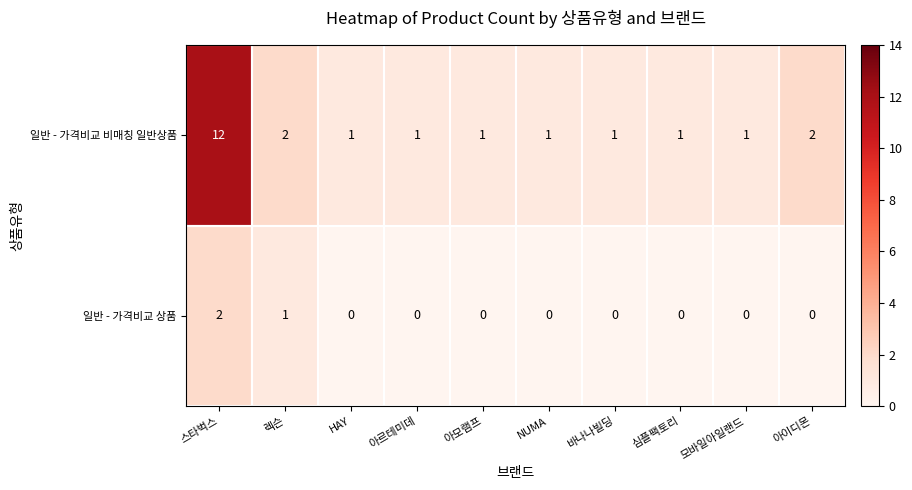

Which series has the largest range (max minus min)?

일반 - 가격비교 비매칭 일반상품